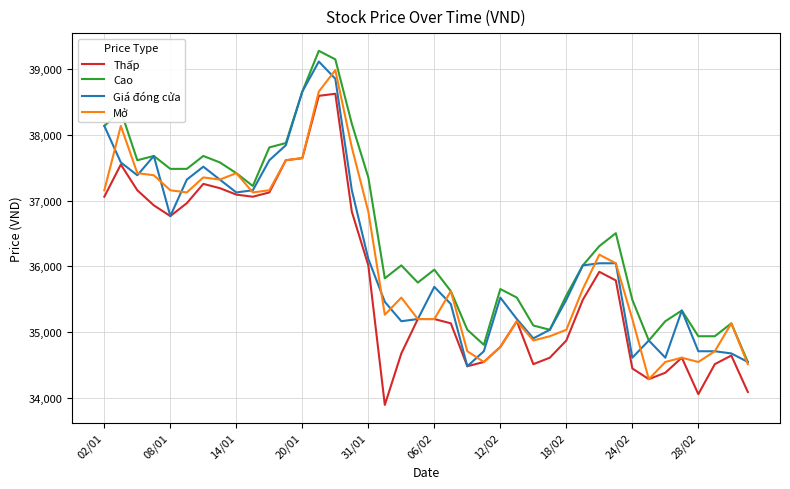

Reading right to left, list all the values displayed in this chart.

Thấp: 34093	34647	34516	34060	34614	34386	34288	34451	35788	35918	35494	34875	34614	34516	35168	34777	34549	34484	35136	35201	35201	34679	33897	36016	36831	38623	38591	37645	37613	37124	37059	37091	37189	37254	36961	36765	36928	37157	37548	37059
Cao: 34549	35136	34940	34940	35331	35168	34875	35494	36505	36309	36016	35559	35038	35103	35527	35657	34810	35038	35625	35951	35755	36016	35820	37352	38167	39145	39275	38656	37874	37808	37222	37417	37580	37678	37482	37482	37678	37613	38362	38134
Giá đóng cửa: 34549	34679	34712	34712	35331	34614	34875	34614	36048	36048	36016	35494	35038	34908	35201	35527	34712	34484	35429	35690	35201	35168	35462	36114	37157	38851	39112	38656	37841	37613	37157	37124	37319	37515	37319	36765	37678	37385	37580	38134
Mở: 34516	35136	34712	34549	34614	34549	34288	35201	36048	36179	35657	35038	34940	34875	35168	34777	34549	34712	35625	35201	35201	35527	35266	36831	37808	38982	38656	37645	37613	37157	37124	37417	37319	37352	37124	37157	37385	37417	38134	37157